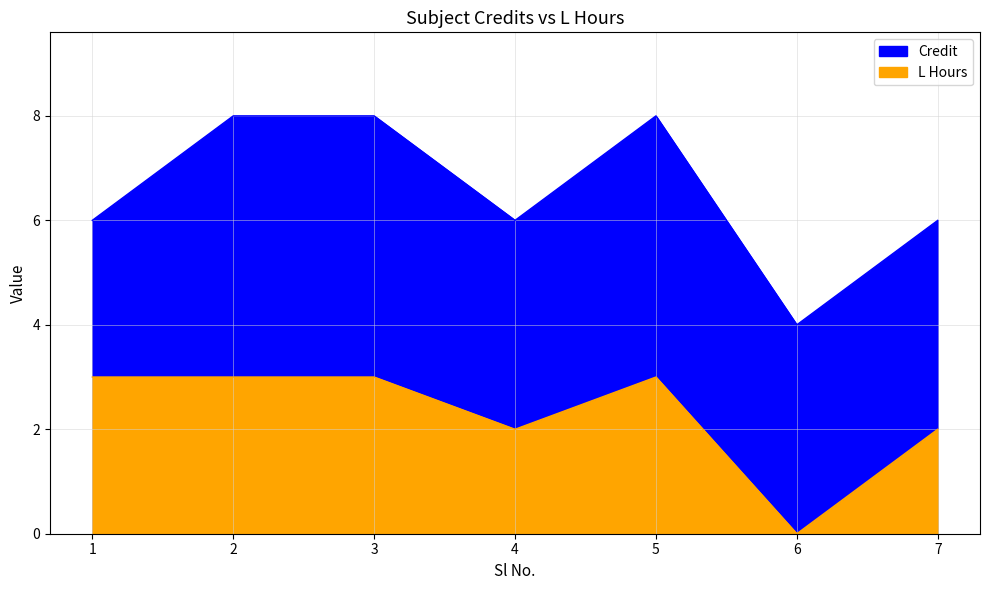

What is the value of the L Hours point at the 7th from the left?

2